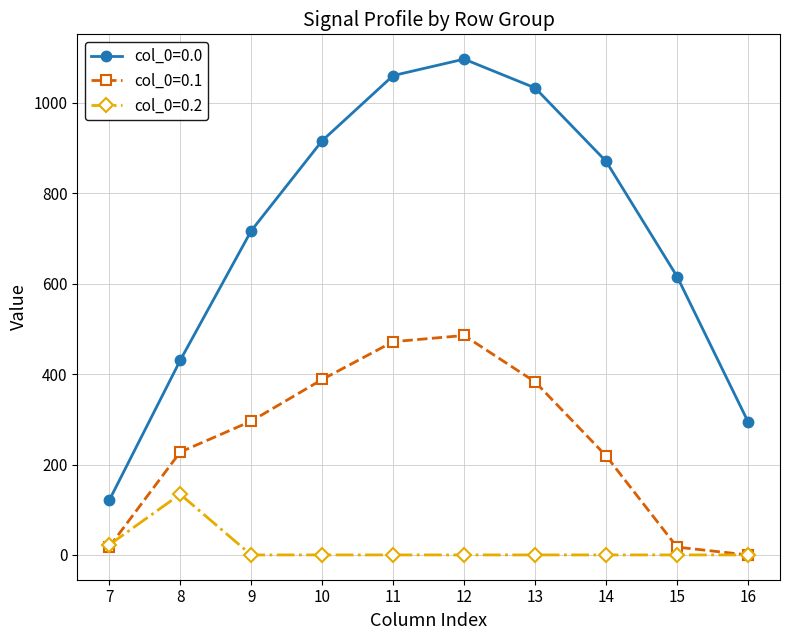

List the series in order of their overall mean, lowest first.

col_0=0.2, col_0=0.1, col_0=0.0